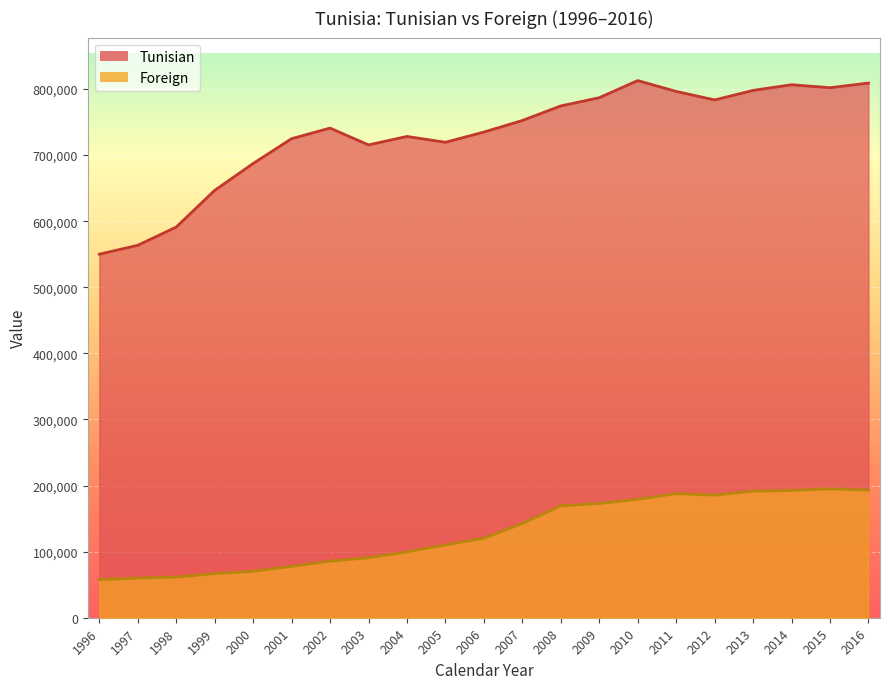

Which category has the highest value across all series?

2010